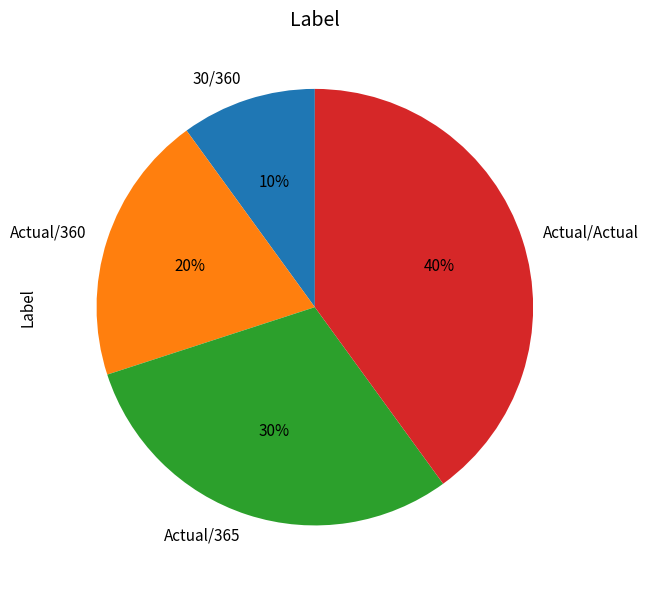

What percentage is the 30/360 slice, to the nearest percent?

10%